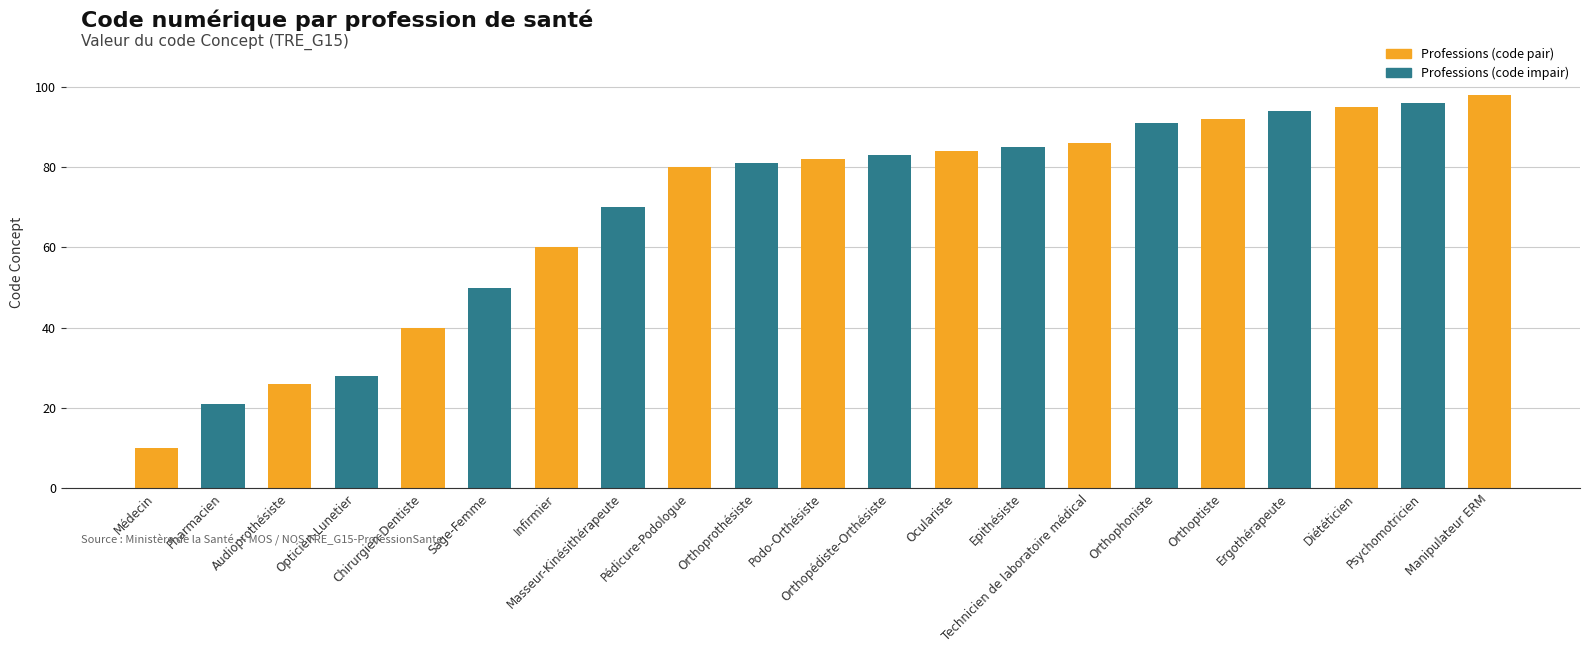

What is the greatest value displayed?

98